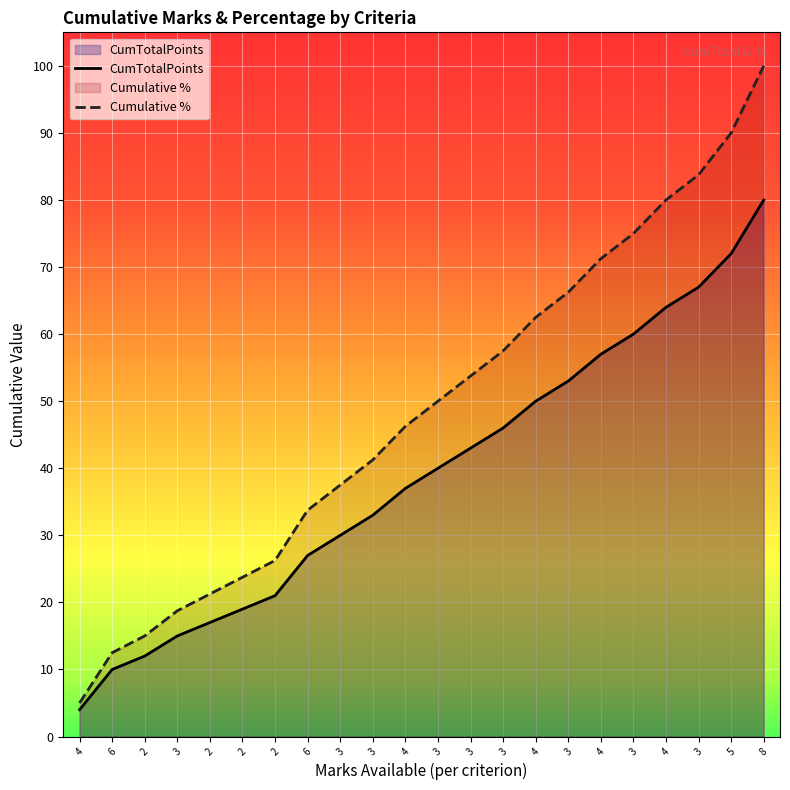

How many lines are shown in the chart?

2